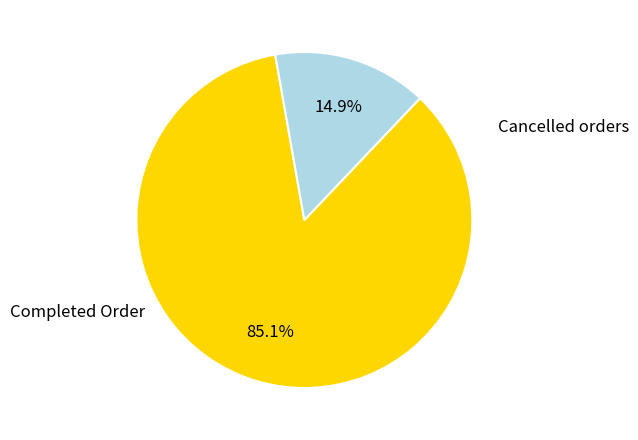

How many segments does this pie chart have?

2